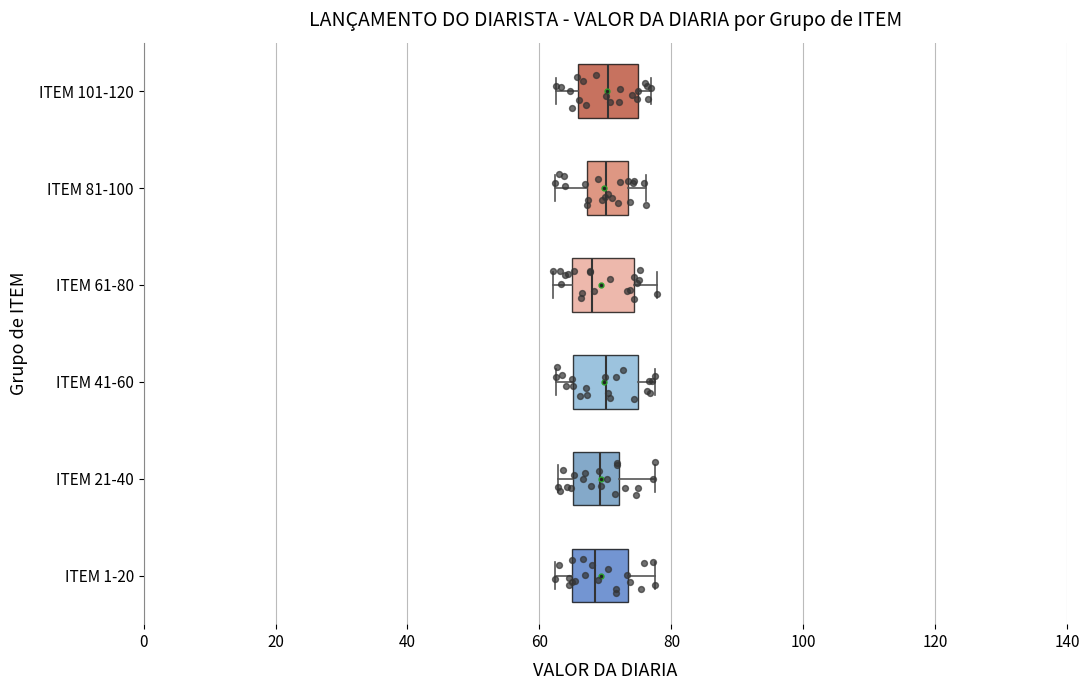

Reading bottom to top, read every box against the x-axis: the position of its median line, the range the box covers, and the ends of its whiskers. The values are not printed on the chart, so give them approximately, as read against the axis.

ITEM 1-20: median 68, box 64 to 74, whiskers 62 to 78
ITEM 21-40: median 70, box 66 to 72, whiskers 62 to 78
ITEM 41-60: median 70, box 66 to 74, whiskers 62 to 78
ITEM 61-80: median 68, box 64 to 74, whiskers 62 to 78
ITEM 81-100: median 70, box 68 to 74, whiskers 62 to 76
ITEM 101-120: median 70, box 66 to 74, whiskers 62 to 76